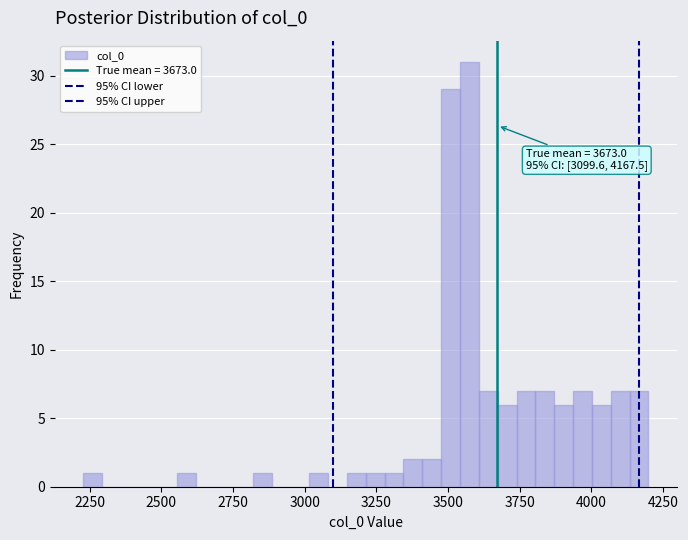

Around what value on the x-axis is the tallest bar? Give the approximate position of its centre, as read against the axis.

3600